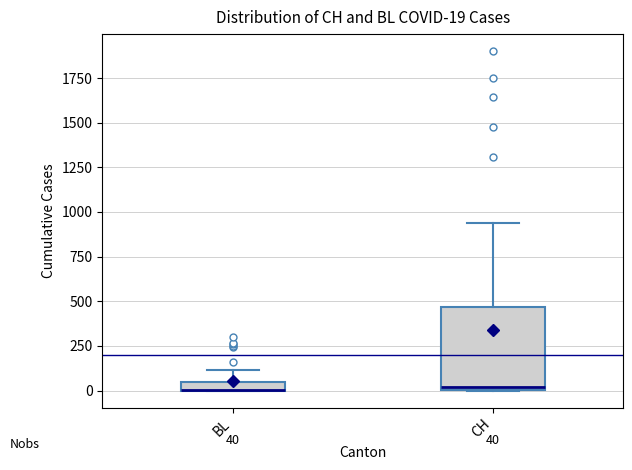

Which box is the tallest, from its lower edge to its upper edge?

CH